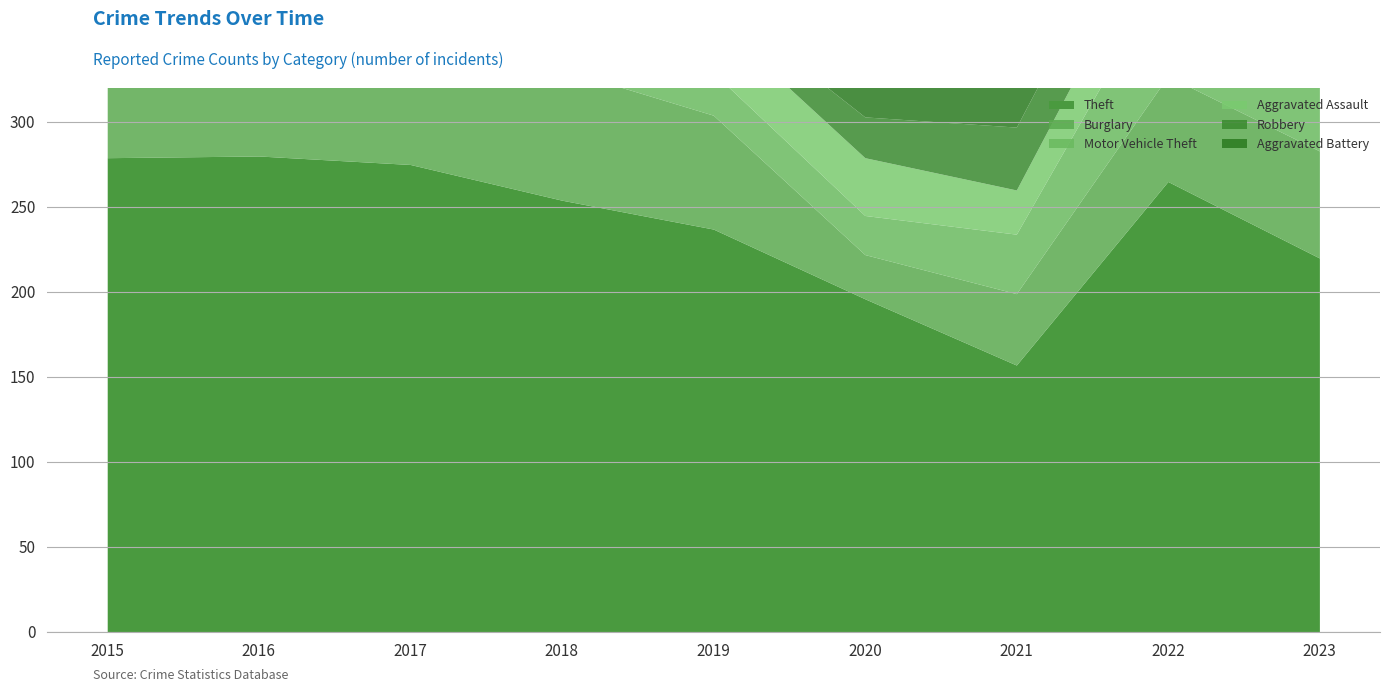

How many times do Aggravated Battery and Motor Vehicle Theft cross each other?

2